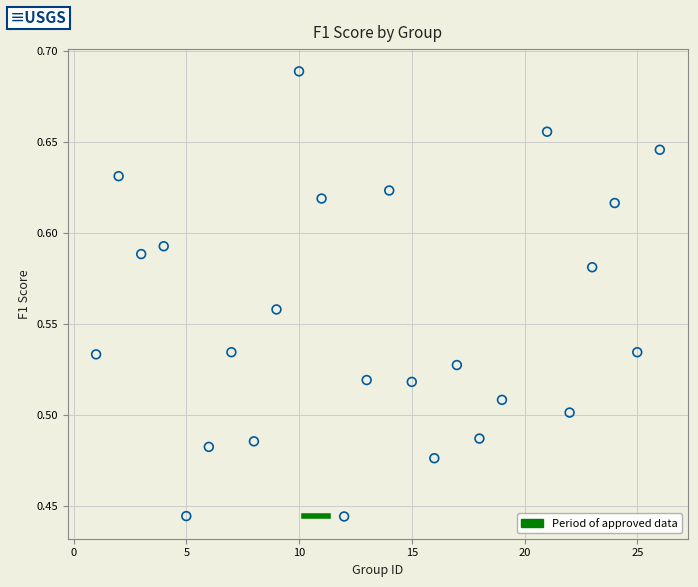

What is the range of X values (max minus min)?

25.0